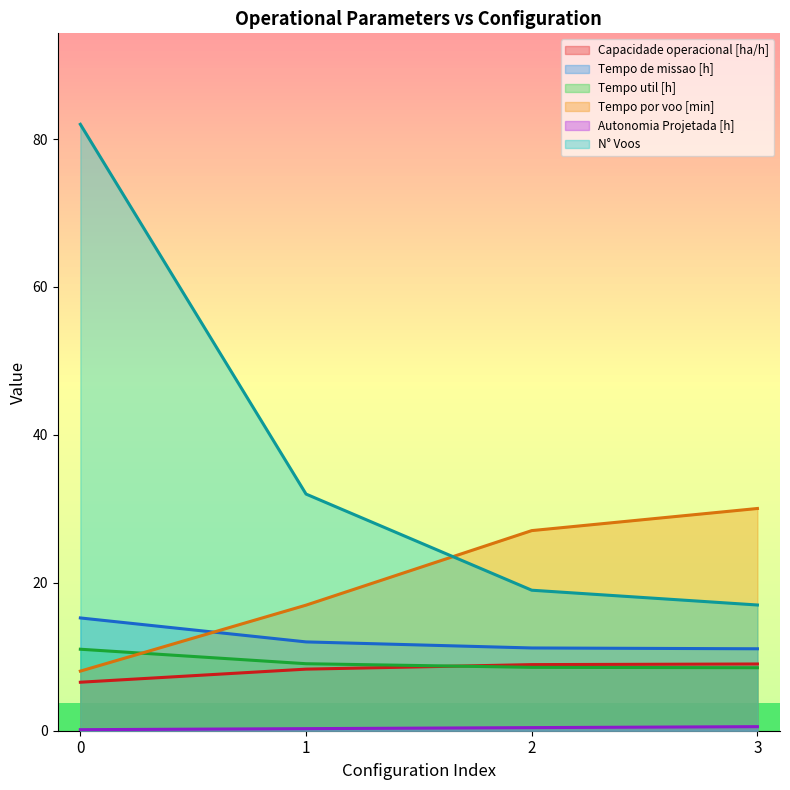

What is the difference between the Capacidade operacional [ha/h] values at 2 and 3?

0.1